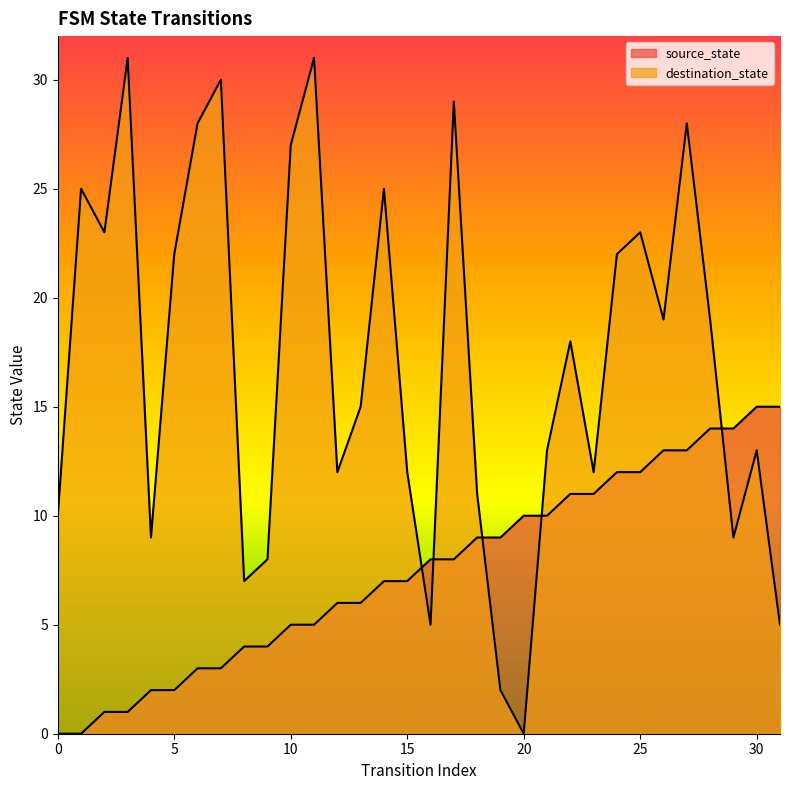

List the labels in order of source_state value, largest first.

30, 31, 28, 29, 26, 27, 24, 25, 22, 23, 20, 21, 18, 19, 16, 17, 14, 15, 12, 13, 10, 11, 8, 9, 6, 7, 4, 5, 2, 3, 0, 1